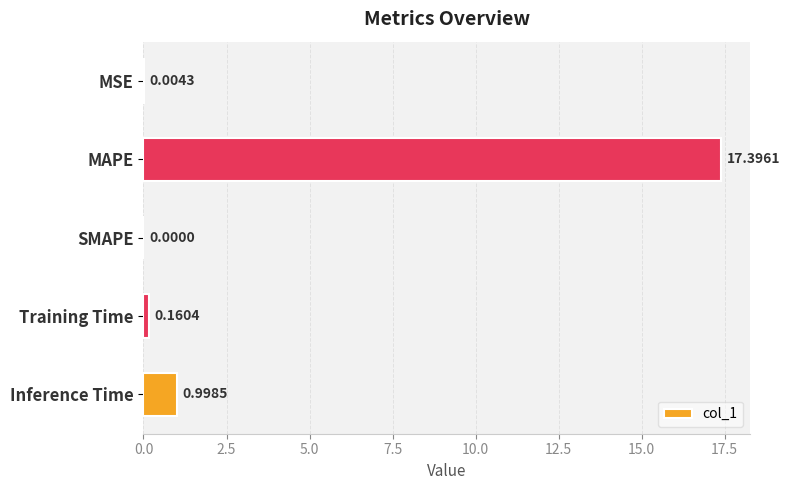

What is the greatest value displayed?

17.4